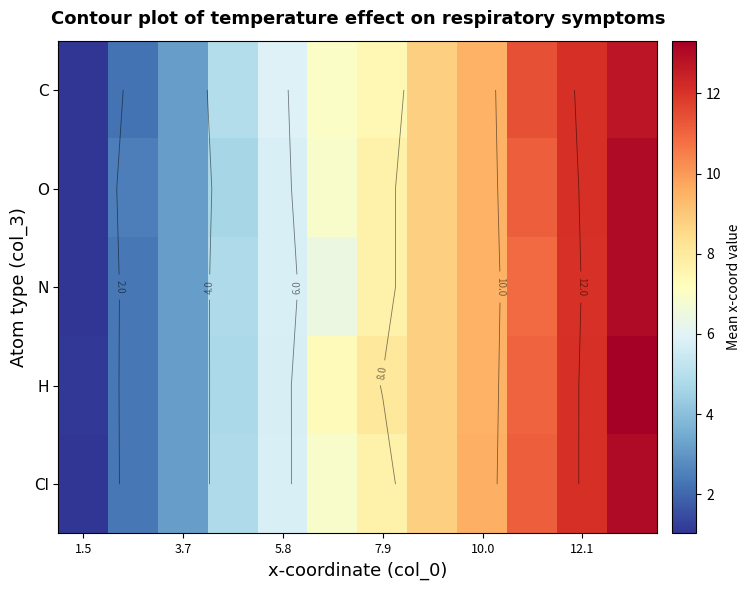

Which series has the largest total across all categories?

H